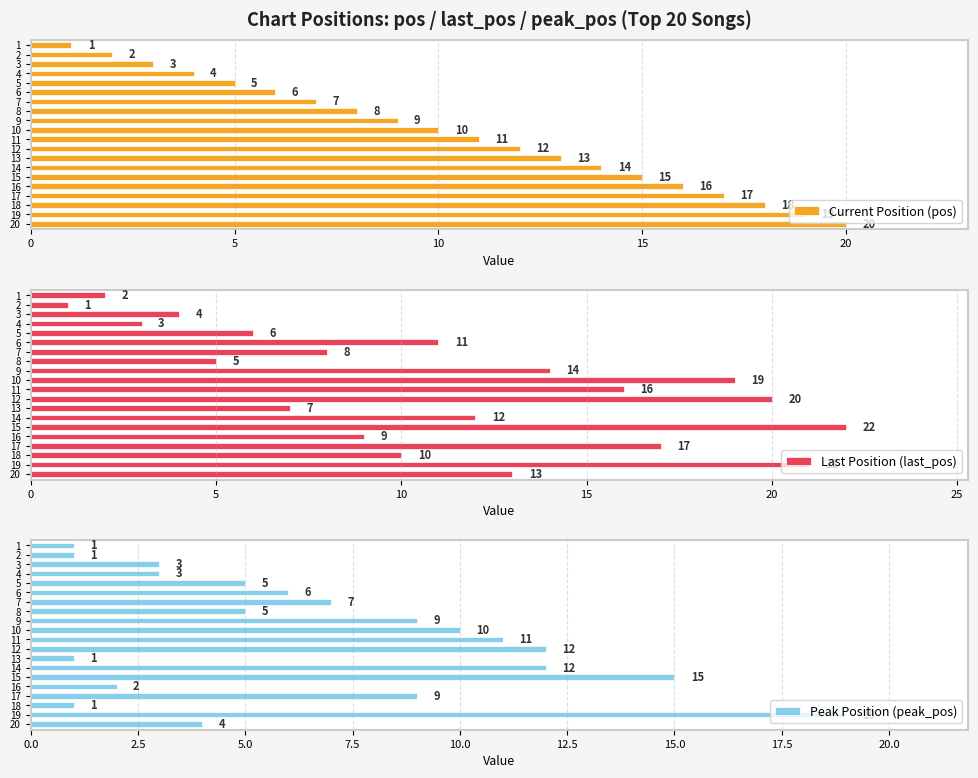

Is it true that Peak Position (peak_pos) equals 11 at 11?

True